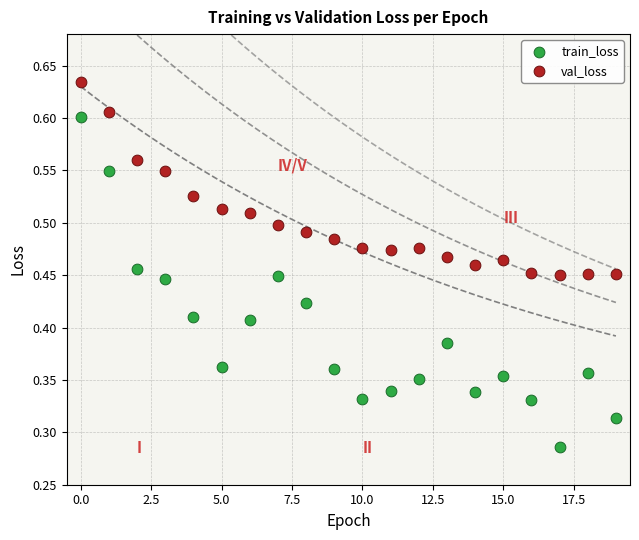

Which series contains the lowest Y value?

train_loss